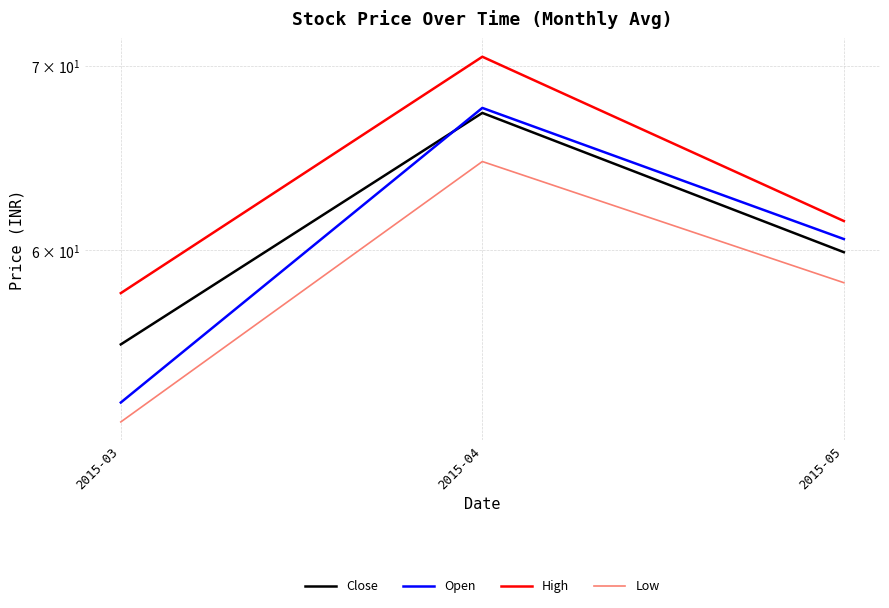

The value of Open at 2015-03 is 19.5. True or false?

False